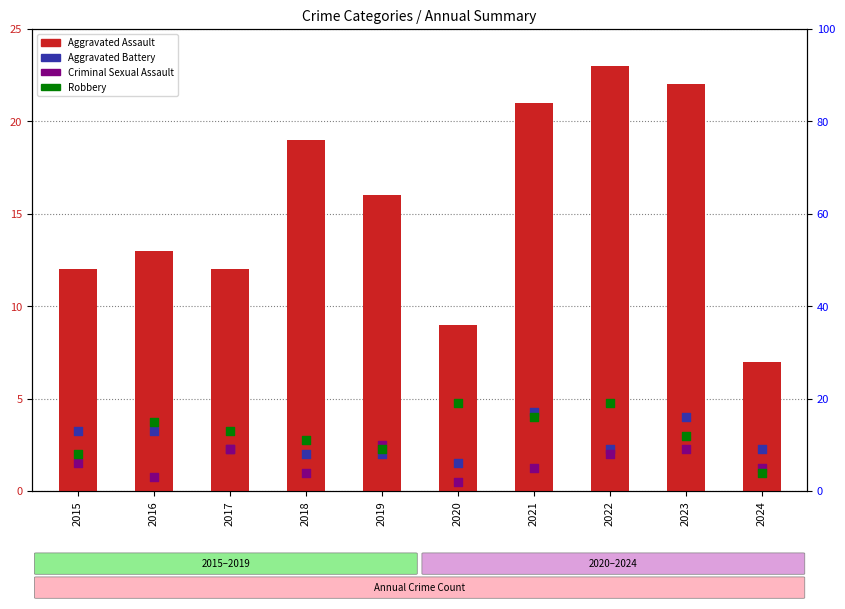

What are all the series names shown in the legend?

Aggravated Assault, Aggravated Battery, Criminal Sexual Assault, Robbery